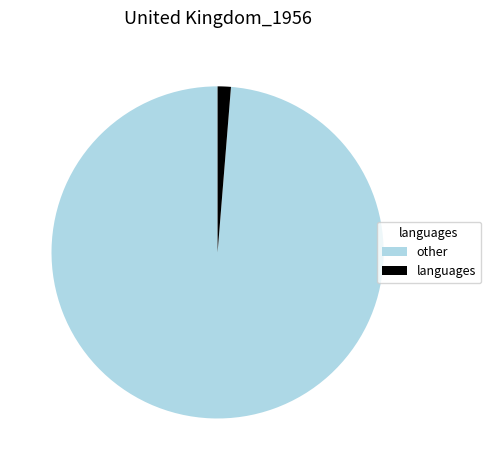

Combined, do other and languages account for over 50%?

Yes